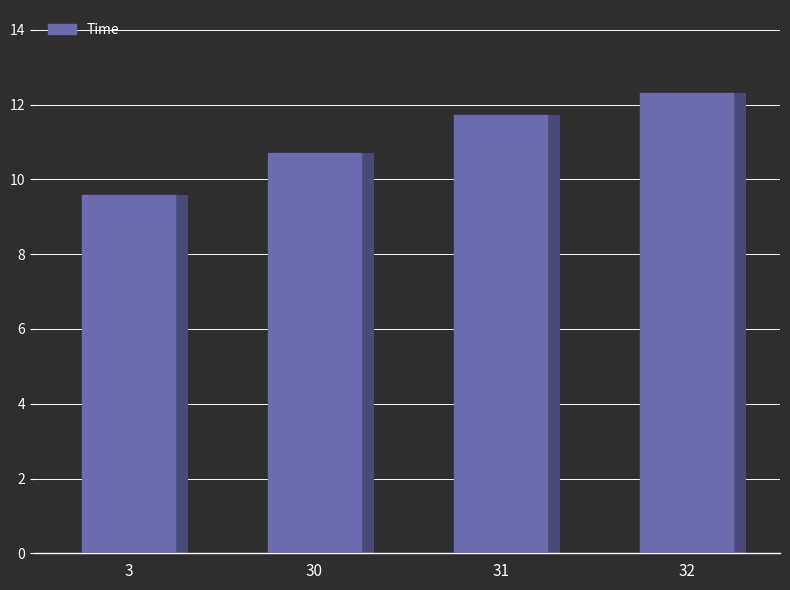

What is the value of the 1st bar from the left?

9.6